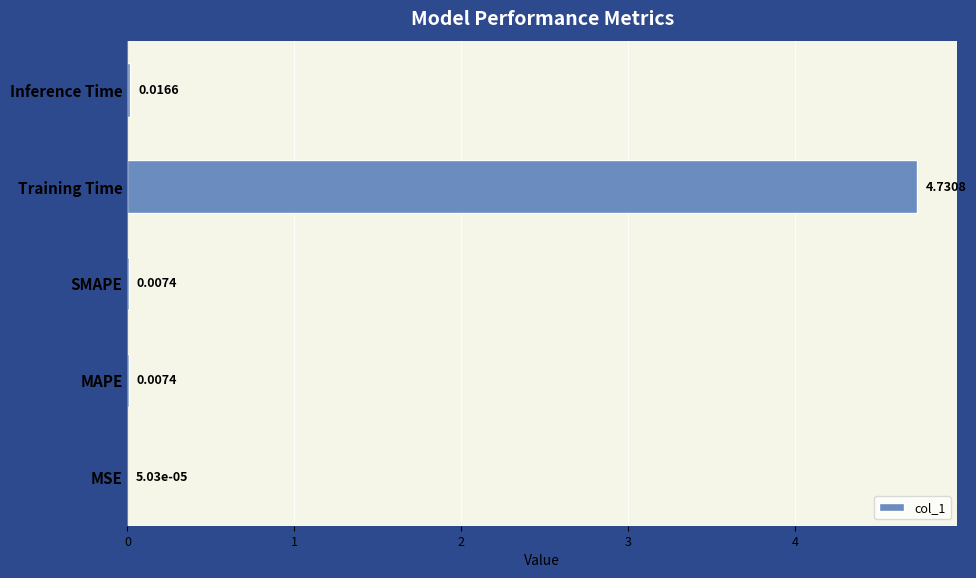

What is the average value?

1.0